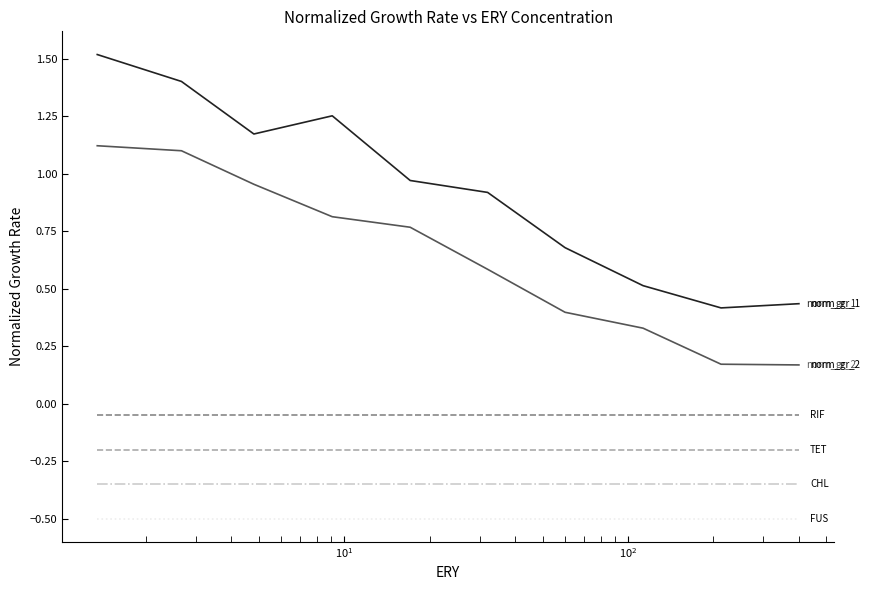

What is the minimum value shown in the chart?

-0.5